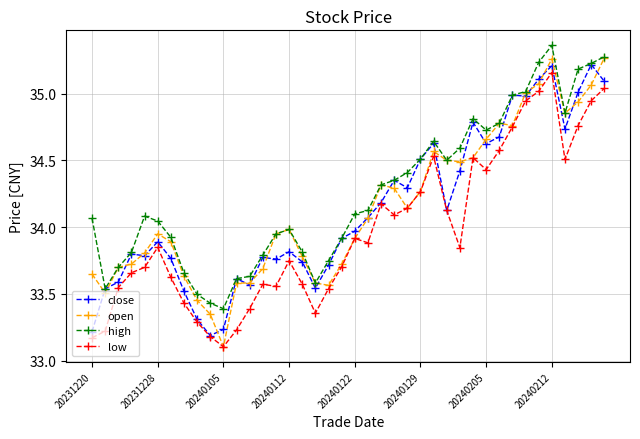

What are all the series names shown in the legend?

close, open, high, low